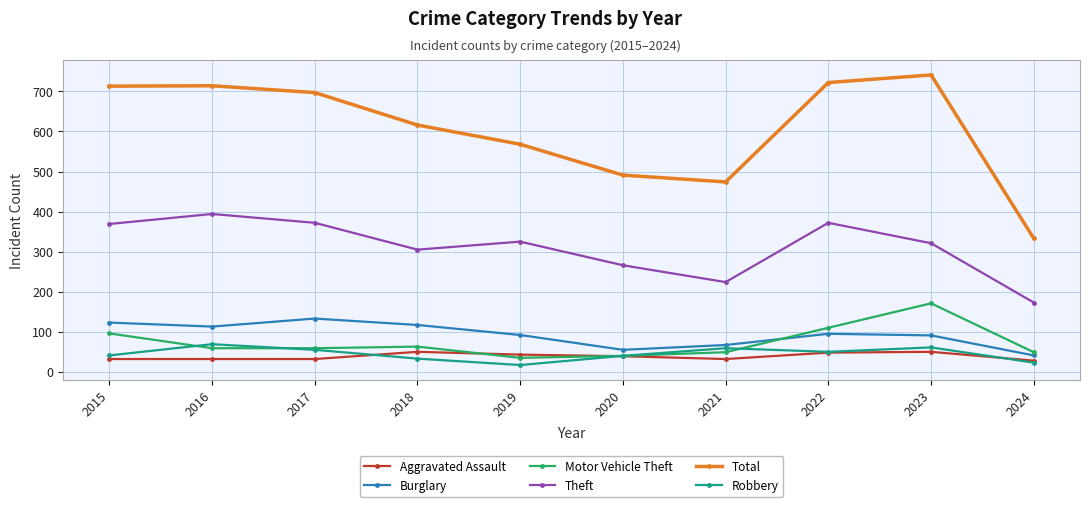

What is the sum of the Theft values at 2017 and 2022?

744